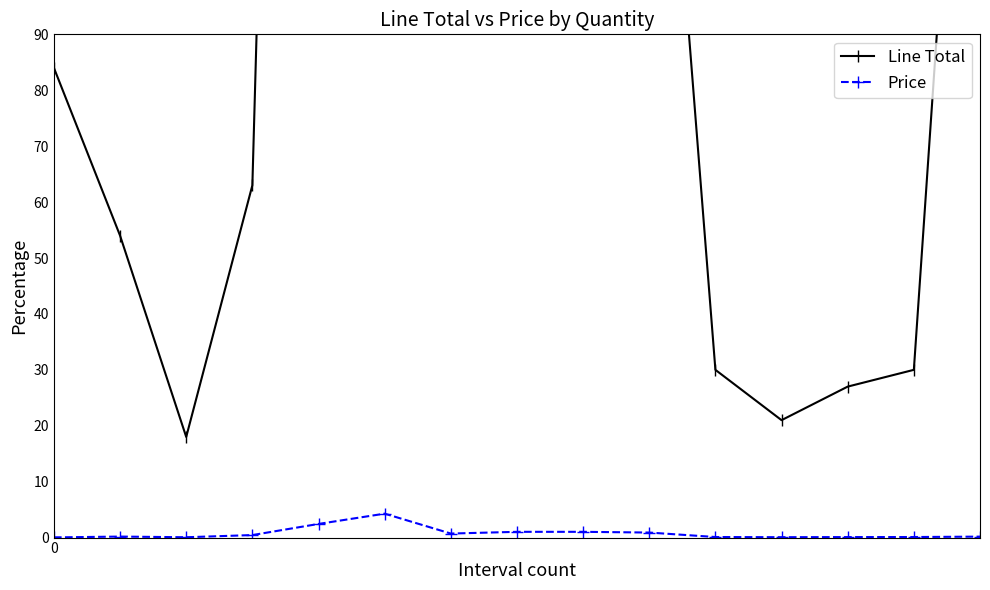

Reading left to right, transcribe all the data shown in this chart.

Line Total: 0=84.0	1=54.0	2=18.0	3=63.0	4=488.0	5=599.2	6=115.2	7=154.5	8=257.5	9=180.0	10=30.0	11=21.0	12=27.0	13=30.0	14=202.8
Price: 0=0.0	1=0.2	2=0.1	3=0.5	4=2.4	5=4.3	6=0.7	7=1.0	8=1.0	9=0.9	10=0.1	11=0.1	12=0.1	13=0.1	14=0.2